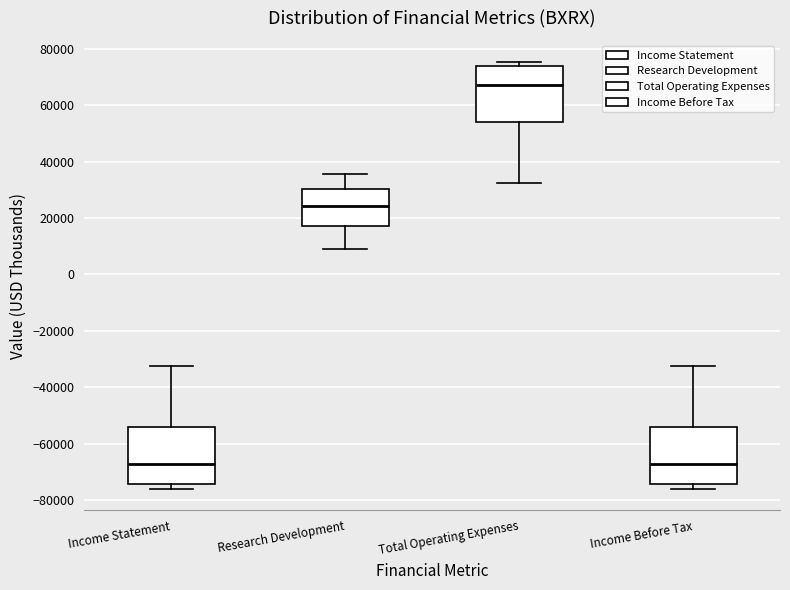

Where is the lower edge of the box for Income Statement on the y-axis? The values are not printed on the chart, so give them approximately, as read against the axis.

-74000